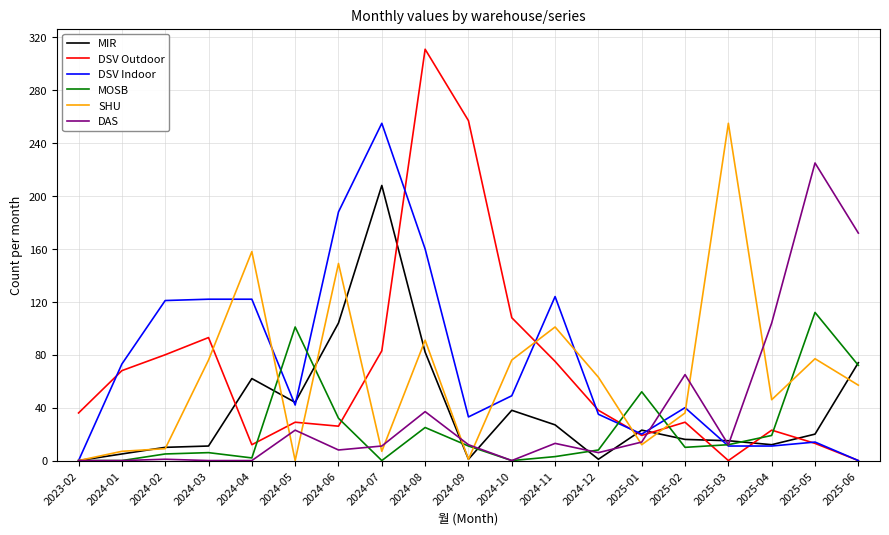

Between which two adjacent categories do DSV Outdoor and MOSB first intersect?

2024-04 and 2024-05